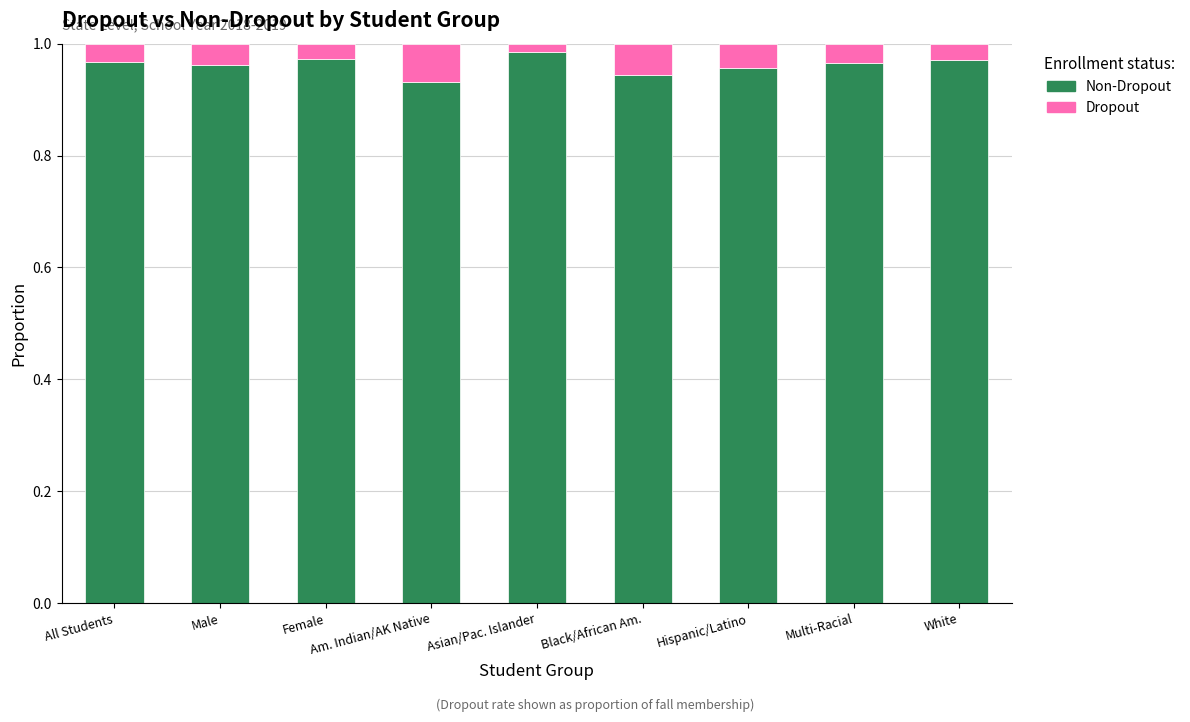

Is it true that Dropout equals 0.0 at Hispanic/Latino?

True